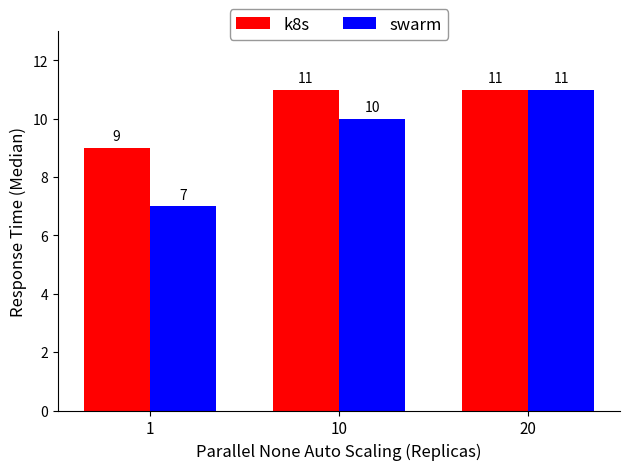

List the labels in order of swarm value, largest first.

20, 10, 1